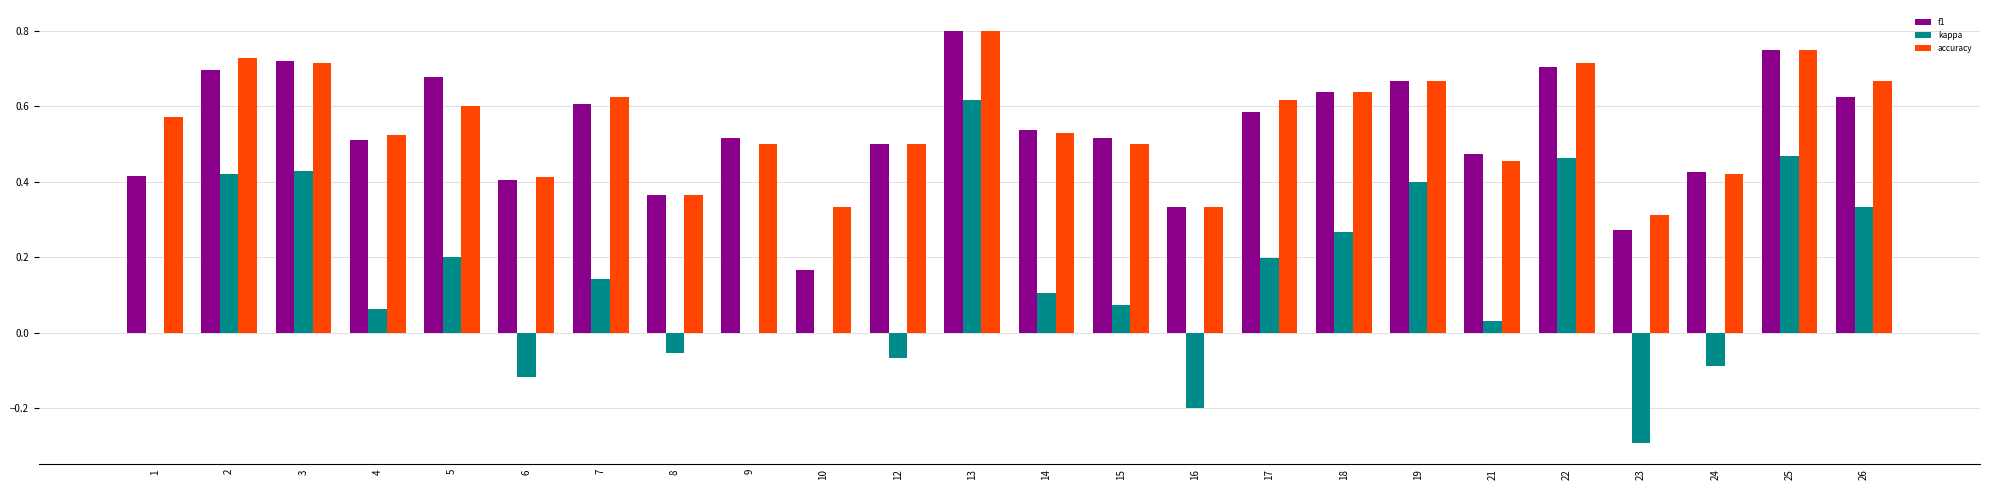

What is the sum of all kappa values?

3.4